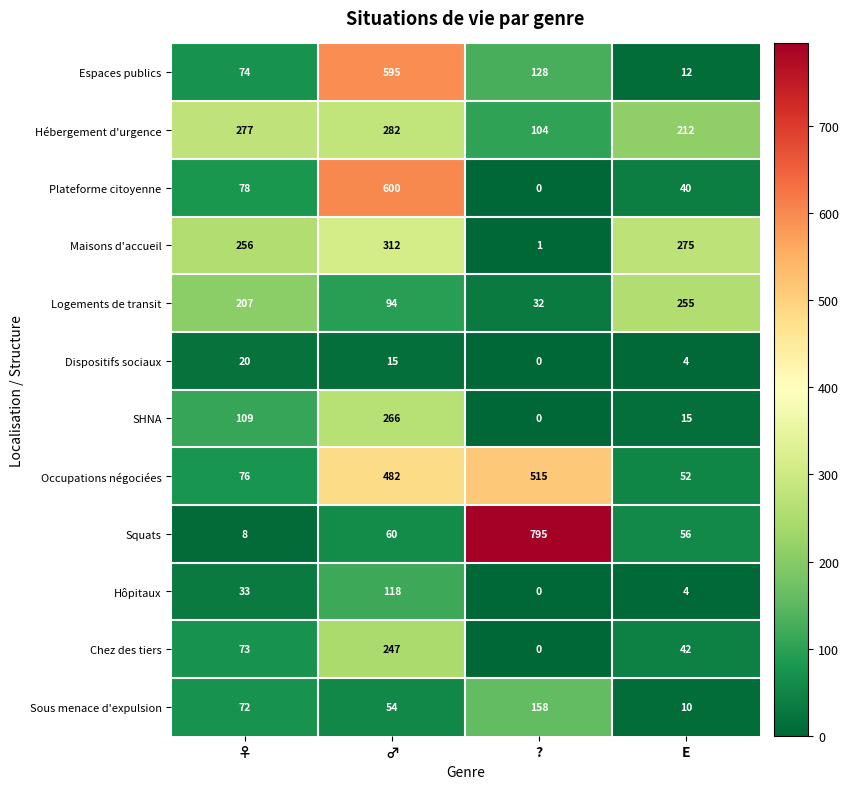

At which label is Plateforme citoyenne closest to 300?

♀